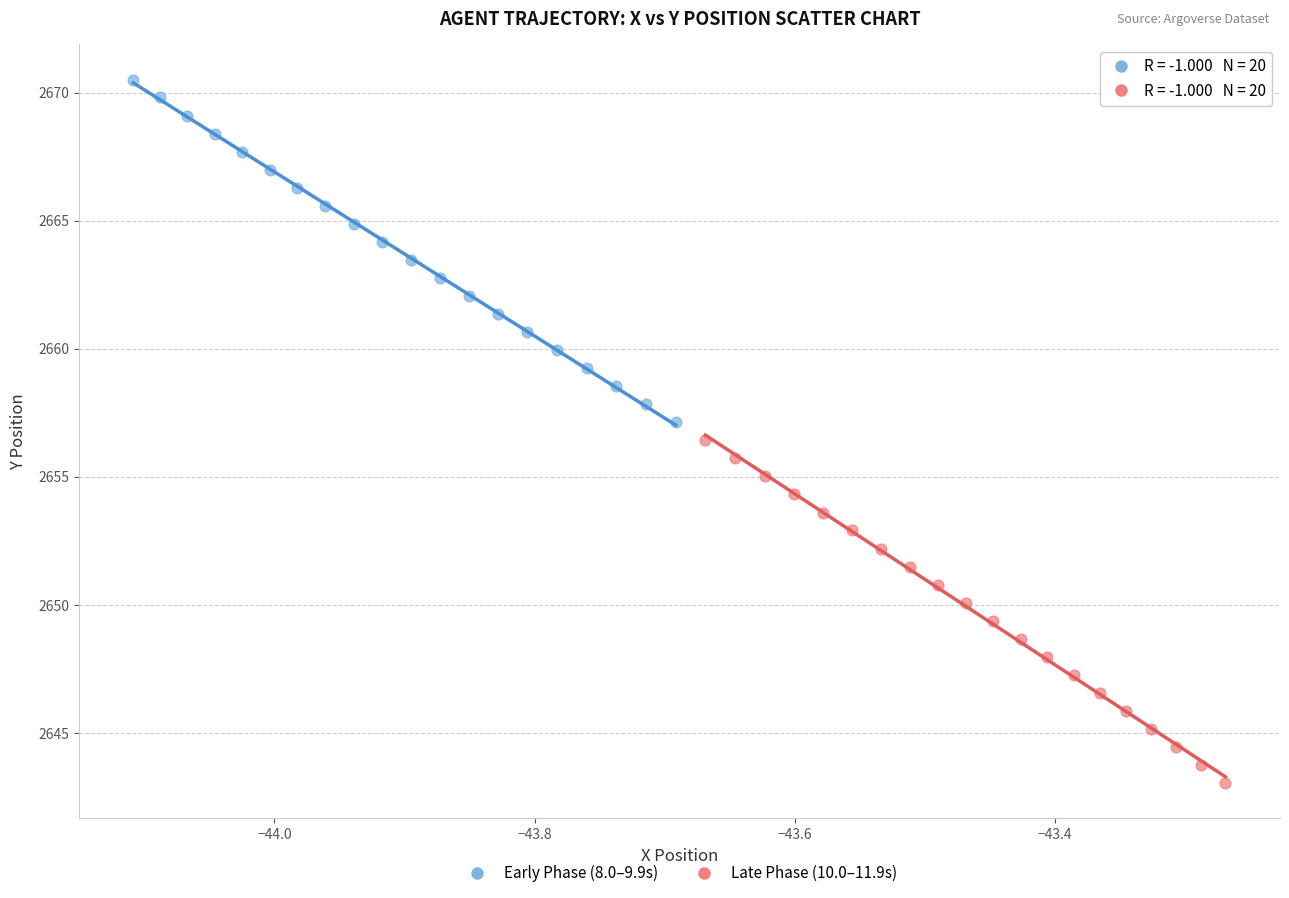

Which series contains the lowest Y value?

Late Phase (10.0–11.9s)